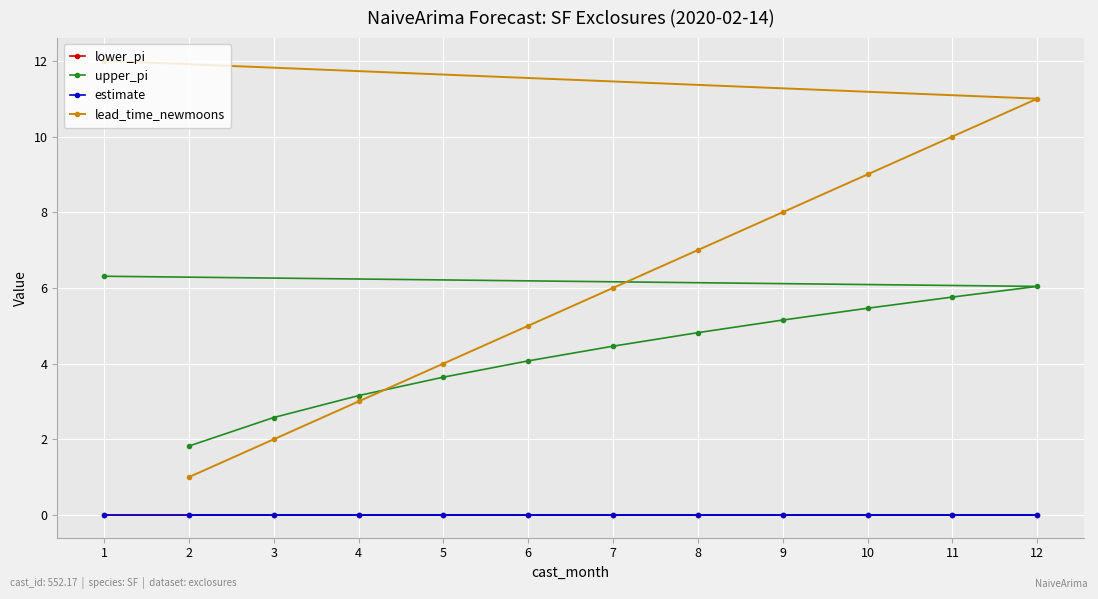

Between 12 and 2, which is larger?

12